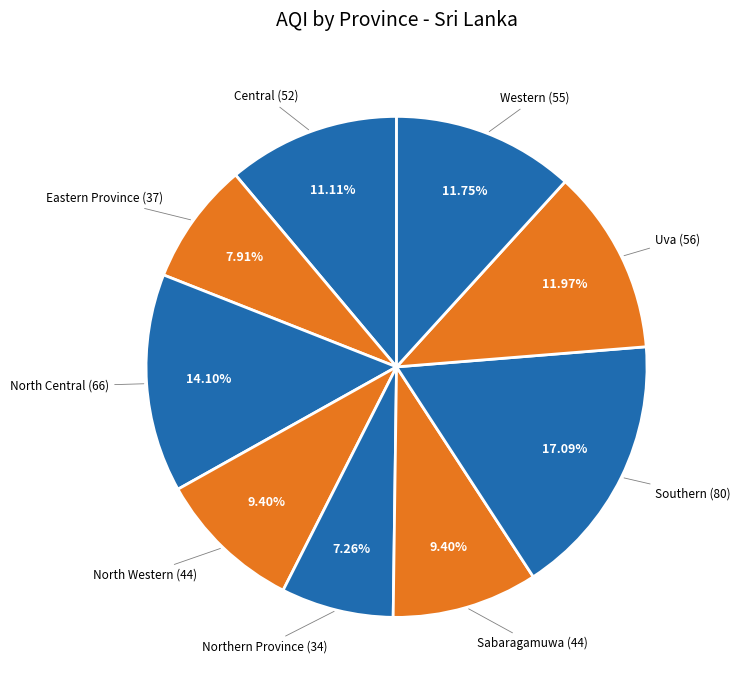

How many slices are in this pie chart?

9